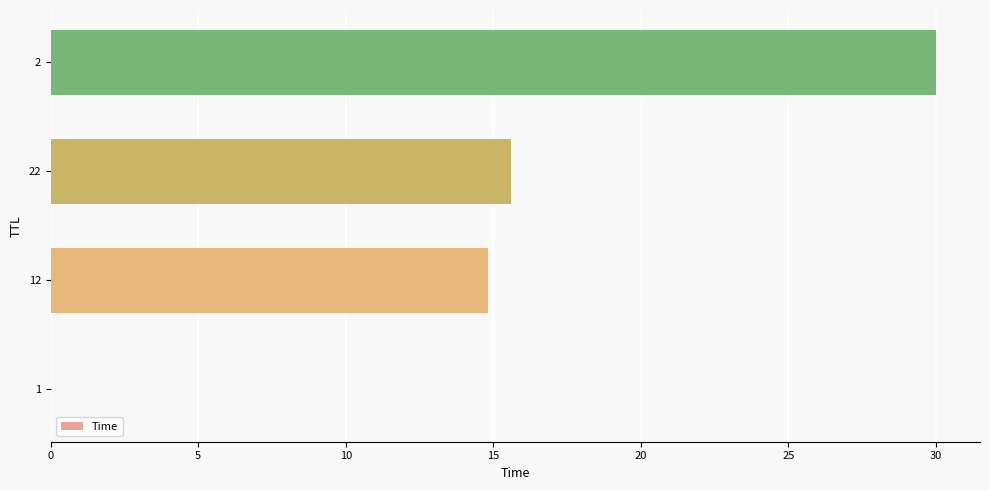

Read the value at 22.

15.6